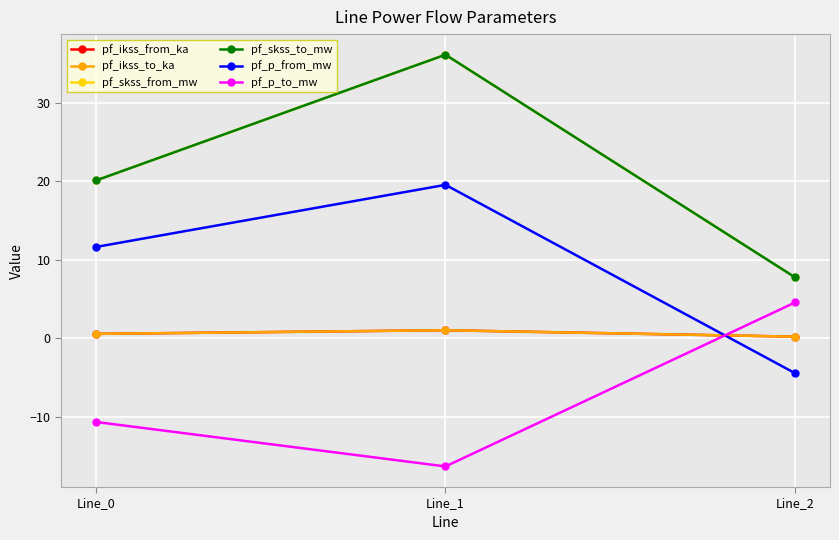

How many lines are shown in the chart?

6